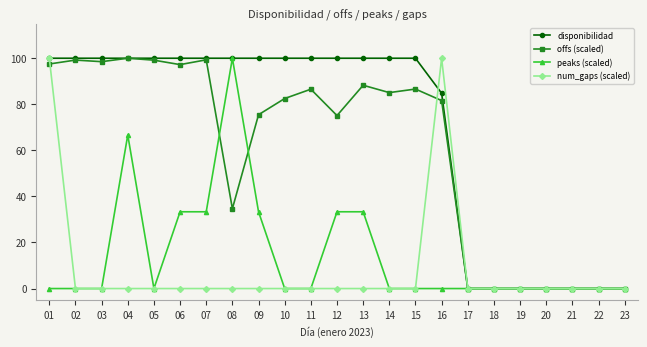

What is the average value of the offs (scaled) series?

60.3